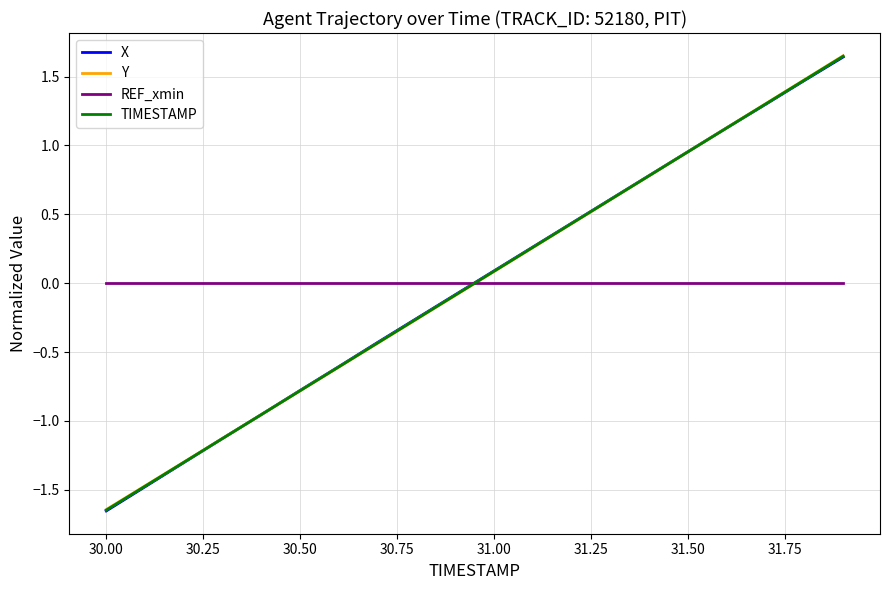

Which series has the widest spread of values?

X